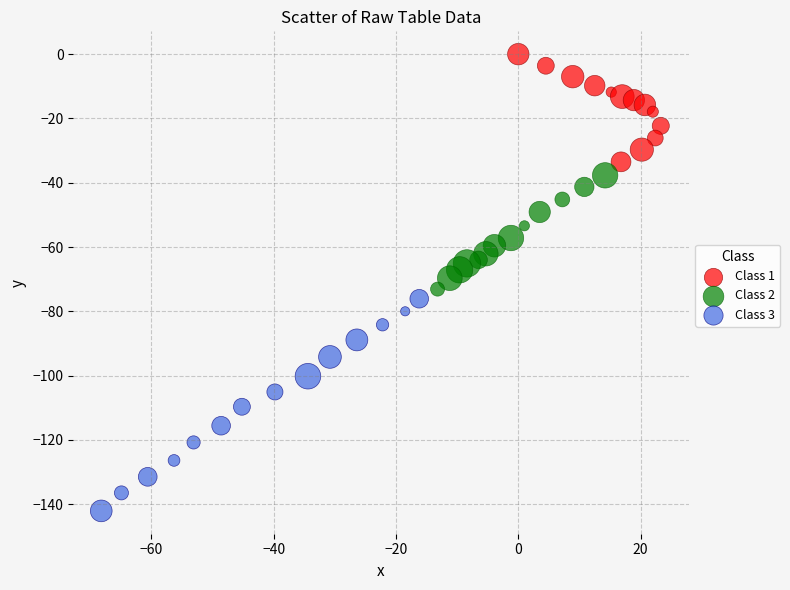

Which series contains the highest Y value?

Class 1